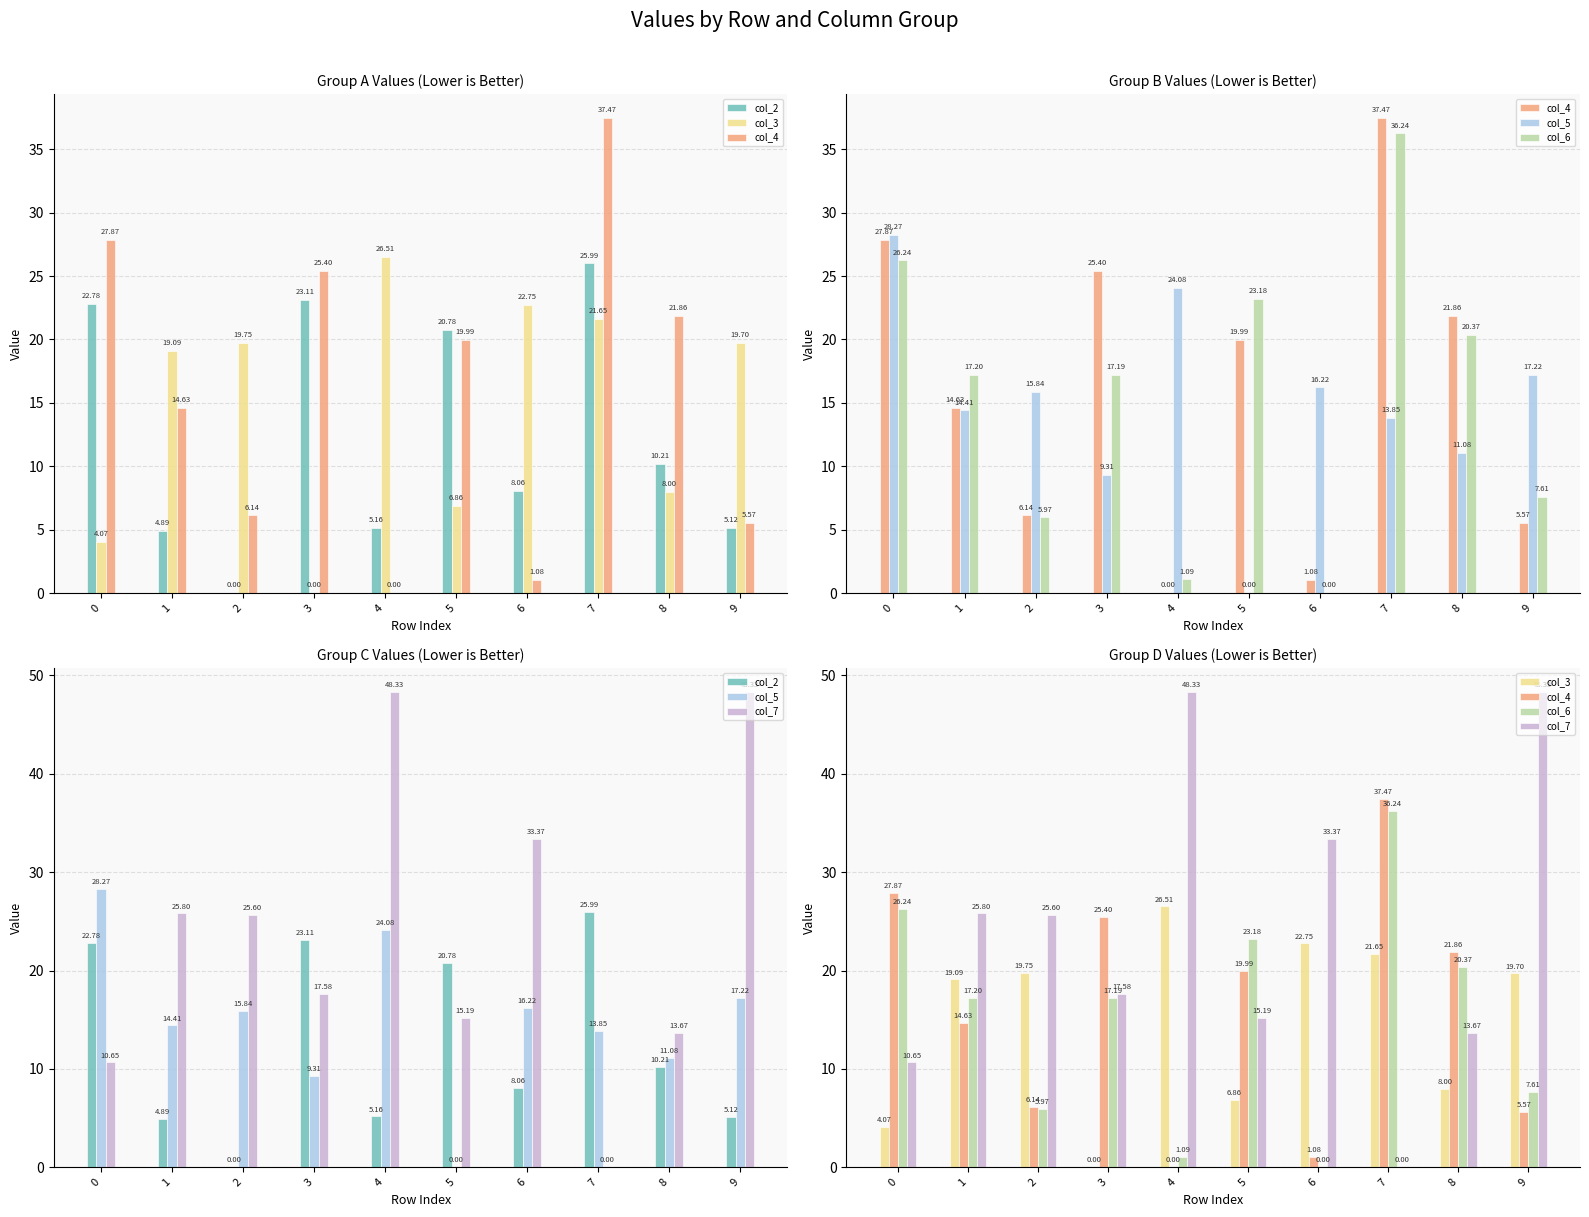

What is the difference between the highest and lowest values at 7?

37.5